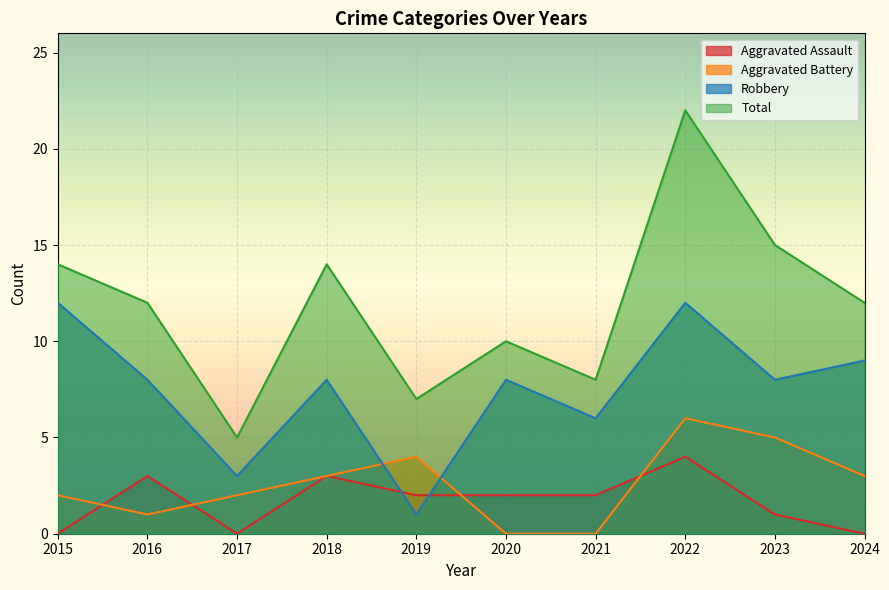

Reading left to right, transcribe all the data shown in this chart.

Aggravated Assault: 2015=0	2016=3	2017=0	2018=3	2019=2	2020=2	2021=2	2022=4	2023=1	2024=0
Aggravated Battery: 2015=2	2016=1	2017=2	2018=3	2019=4	2020=0	2021=0	2022=6	2023=5	2024=3
Robbery: 2015=12	2016=8	2017=3	2018=8	2019=1	2020=8	2021=6	2022=12	2023=8	2024=9
Total: 2015=14	2016=12	2017=5	2018=14	2019=7	2020=10	2021=8	2022=22	2023=15	2024=12